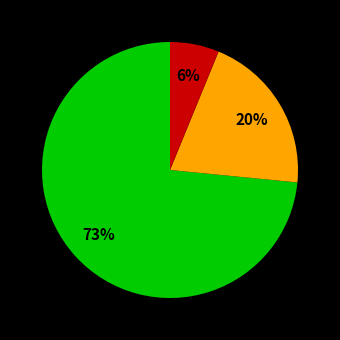

Is there a majority slice in this chart?

Yes